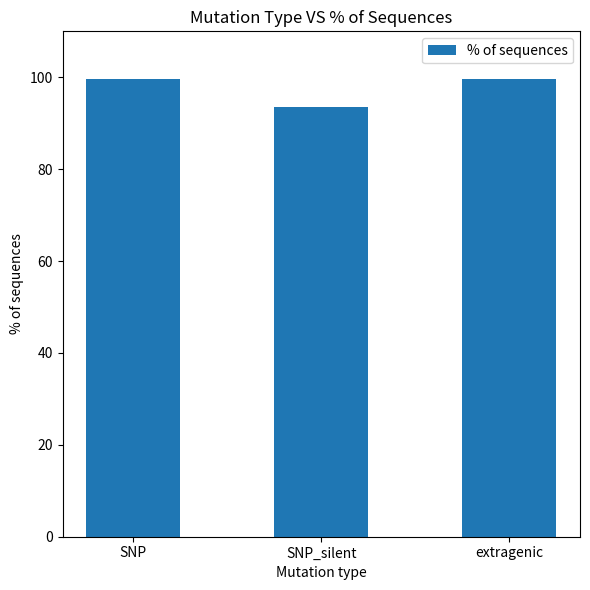

What is the value of the 3rd bar from the left?

99.7